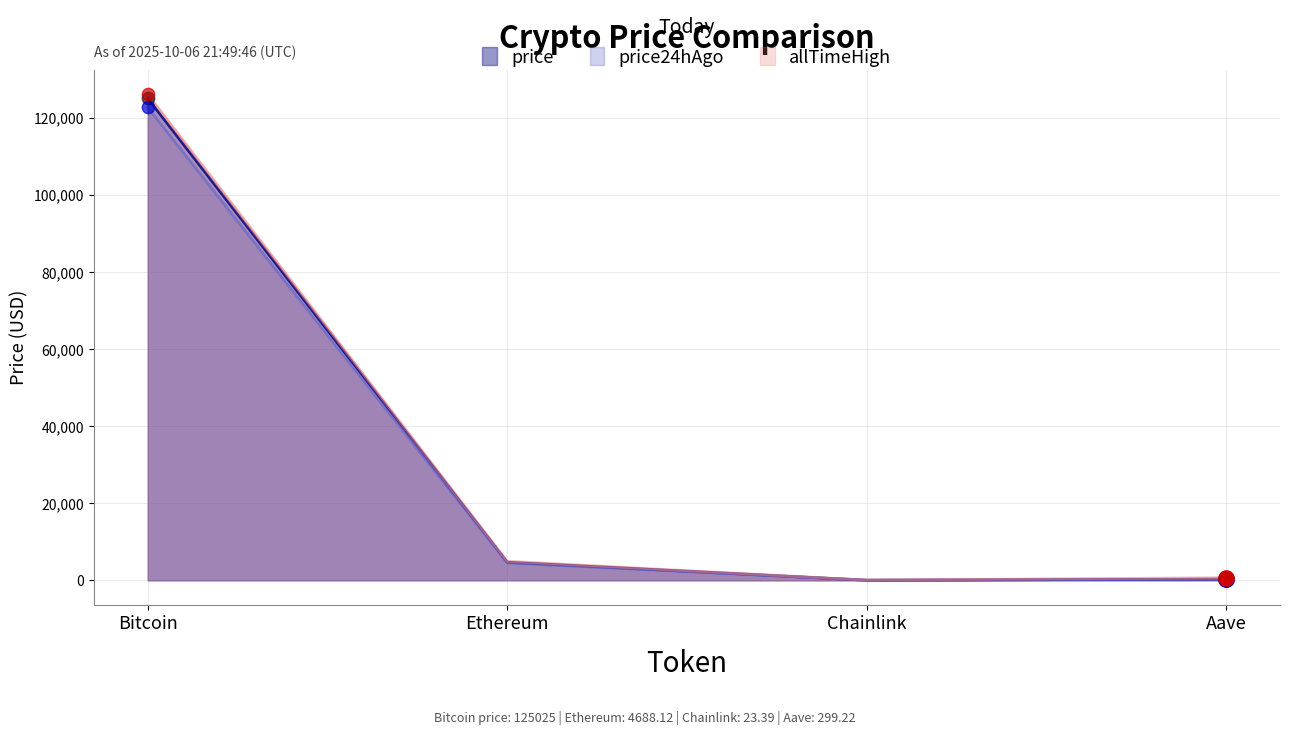

Which series reaches the maximum Y coordinate?

allTimeHigh